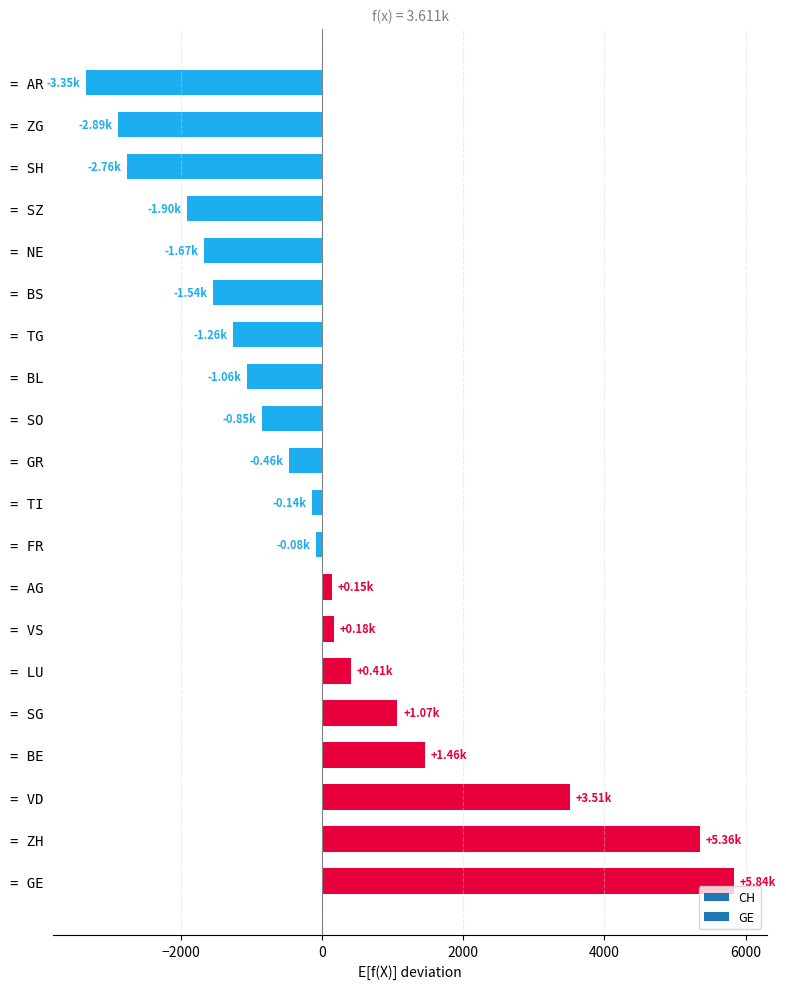

At which category does the chart reach its minimum across all series?

= AR